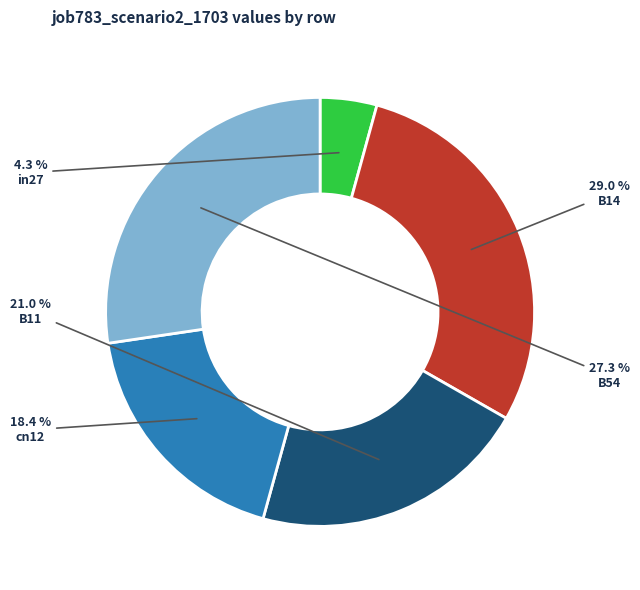

To the nearest percent, what portion does B11 represent?

21%